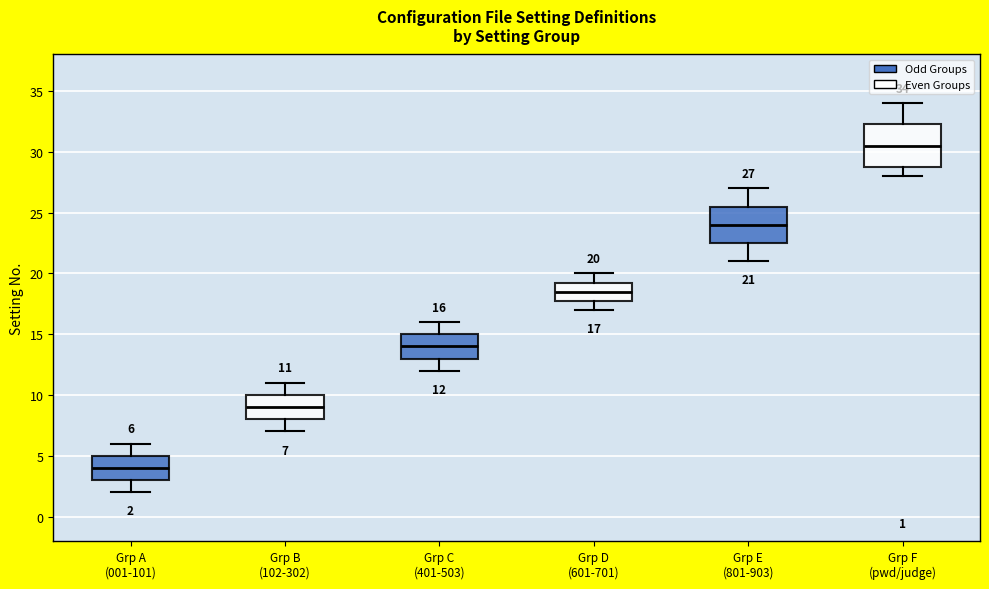

Comparing the boxes themselves (not the whiskers), which one is the tallest?

Grp F (pwd/judge)